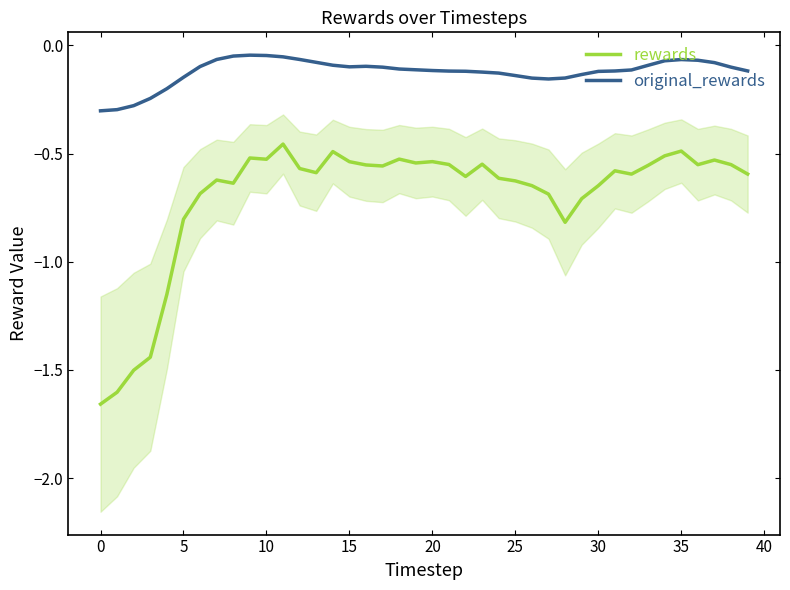

True or false: rewards and original_rewards cross at least once.

False